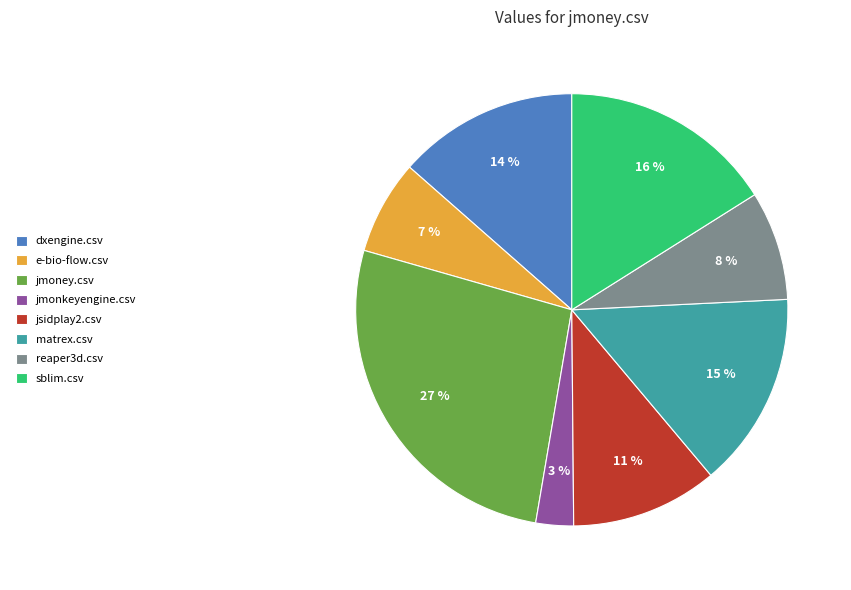

Which has a higher value, dxengine.csv or reaper3d.csv?

dxengine.csv